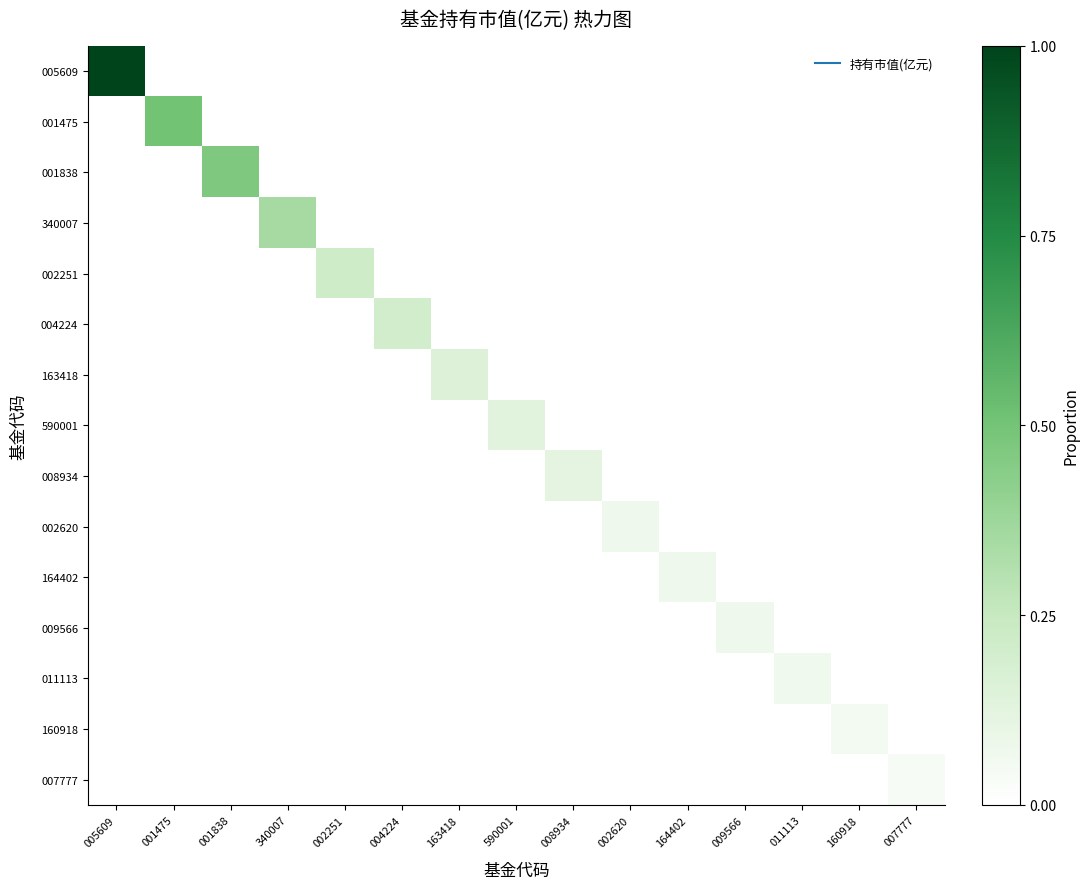

What is the maximum value shown in the chart?

1.0